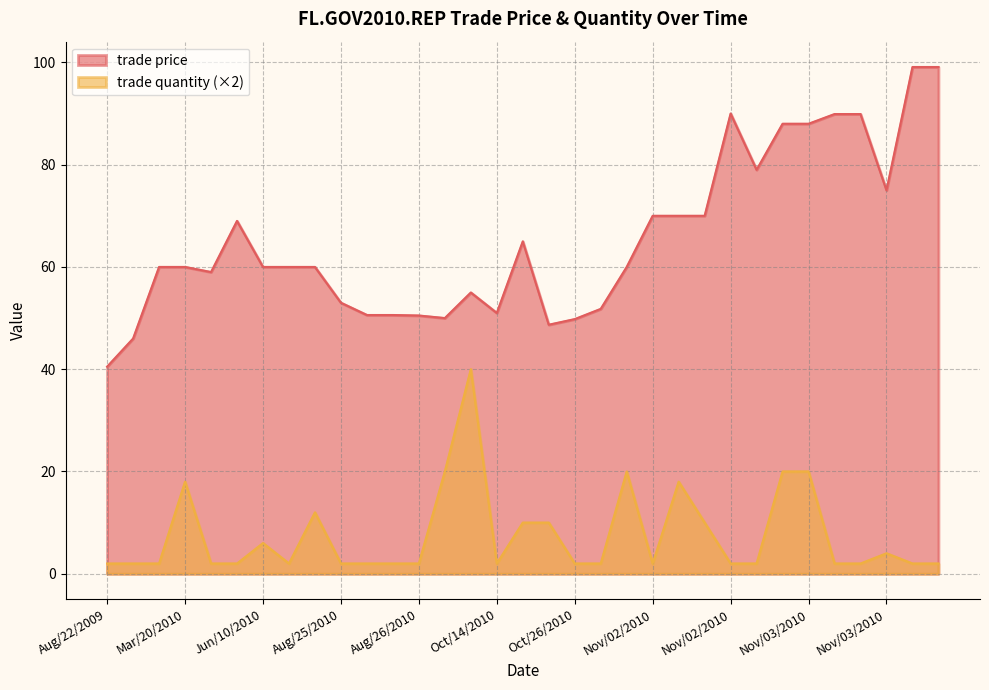

Which category has the lowest value across all series?

Aug/22/2009